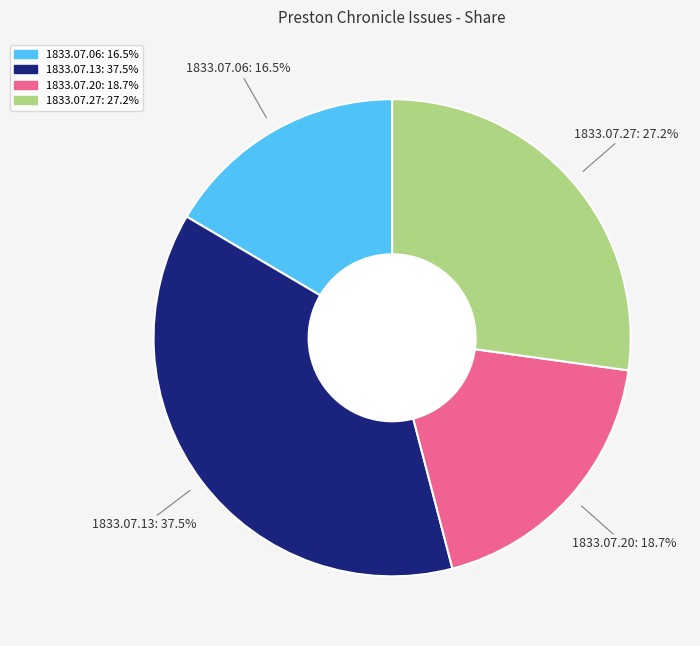

Does any single category account for the majority?

No